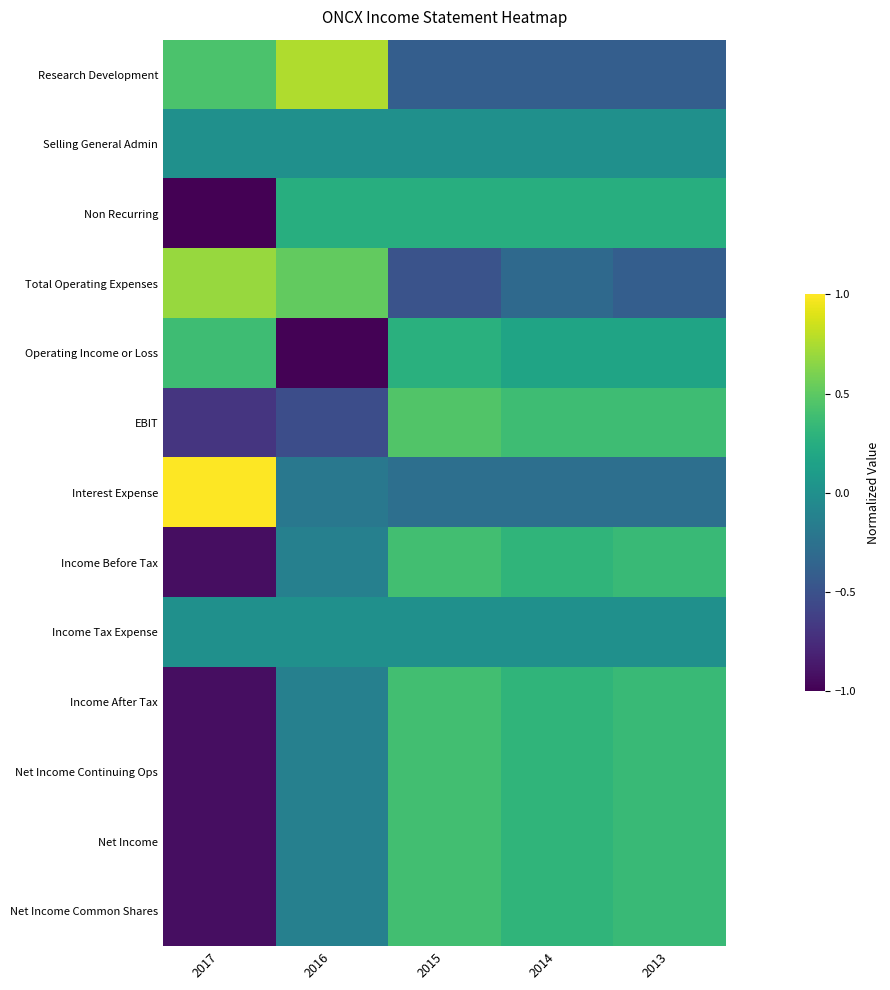

Which has a higher value, 2017 or 2014?

2017